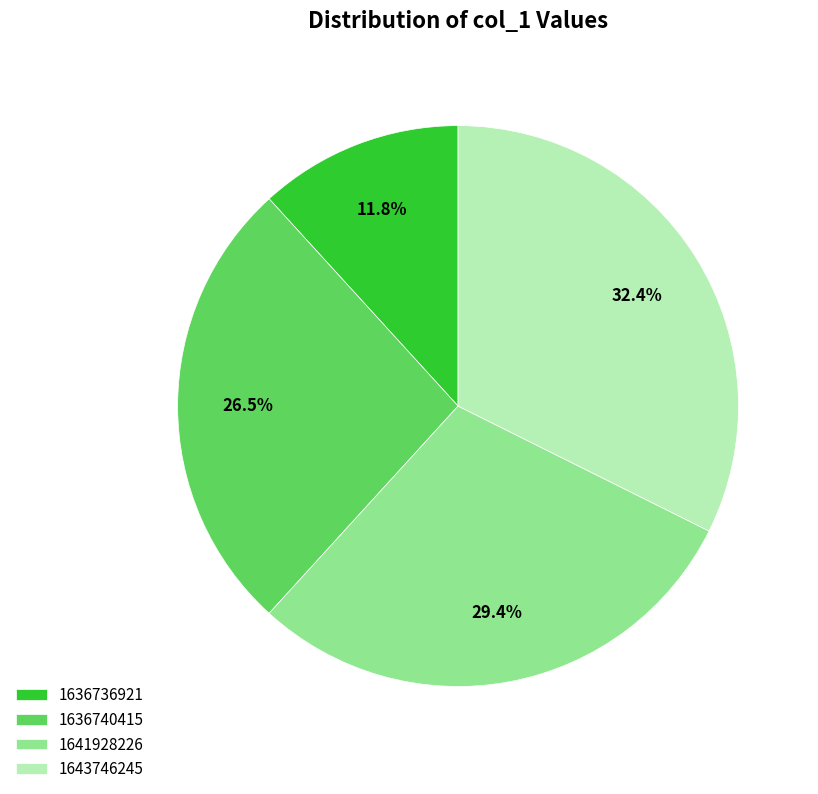

To the nearest percent, what percentage of the pie is 1641928226?

29%